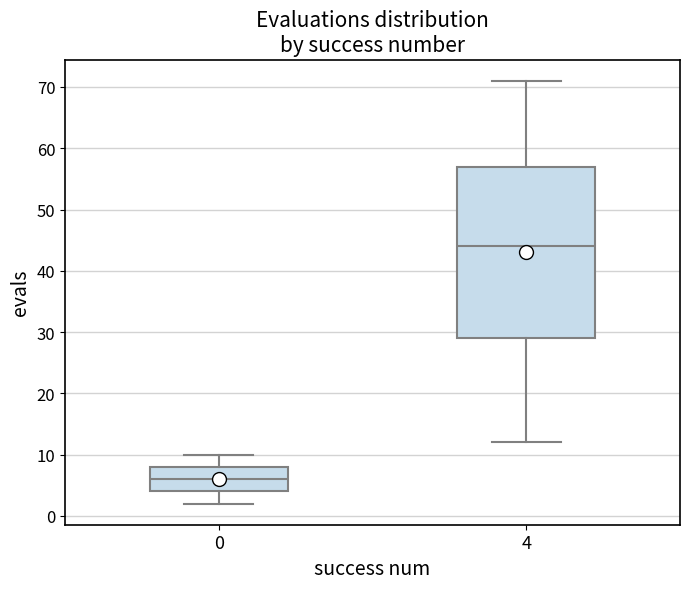

Reading left to right, transcribe this box plot: for each box, give where its median line is, the range the box spans, and where its two whiskers end, as read against the y-axis. The values are not printed on the chart, so give them approximately, as read against the axis.

0: median 6, box 4 to 8, whiskers 2 to 10
4: median 44, box 29 to 57, whiskers 12 to 71